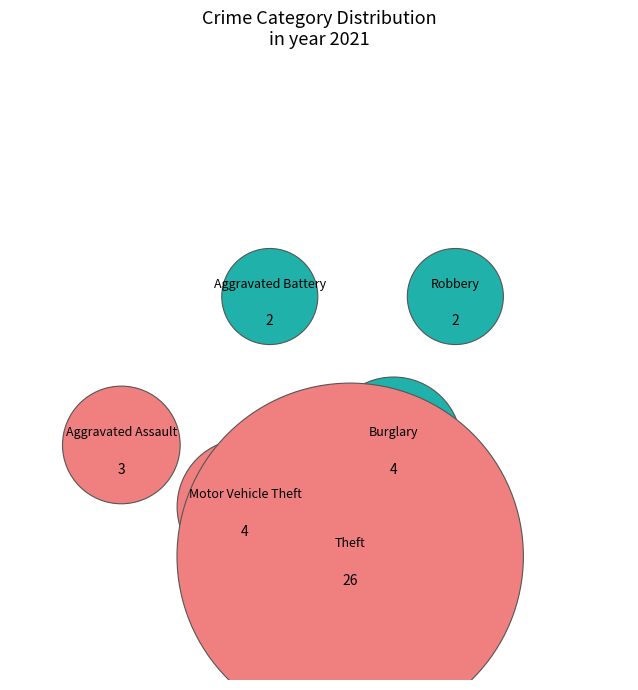

To the nearest percent, what is the difference between the Aggravated Assault and Theft slice percentages?

56%